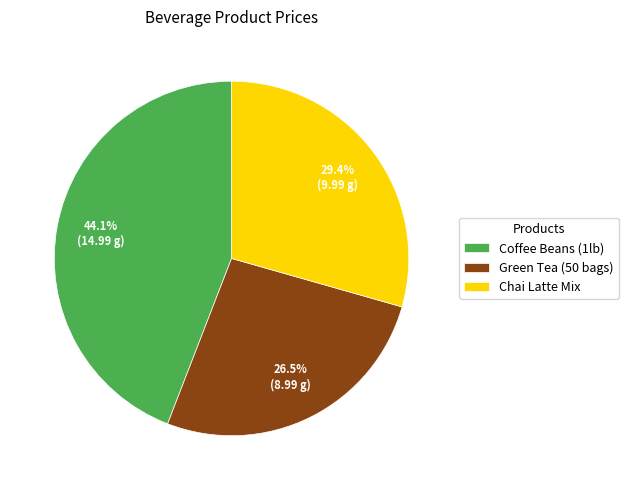

Count the number of slices in the pie.

3